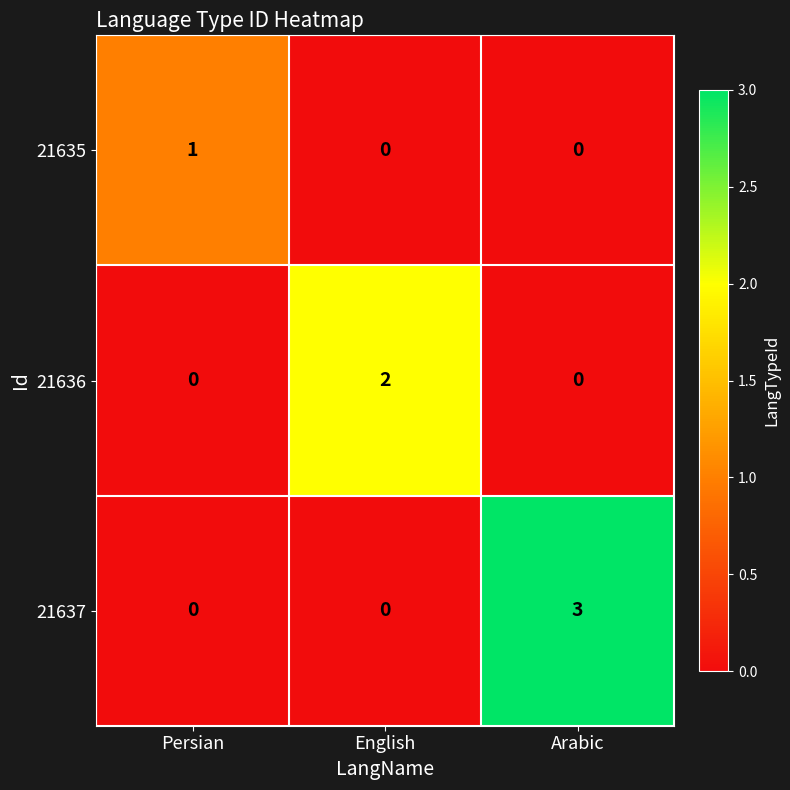

What is the difference between the maximum and minimum values in the 21637 series?

3